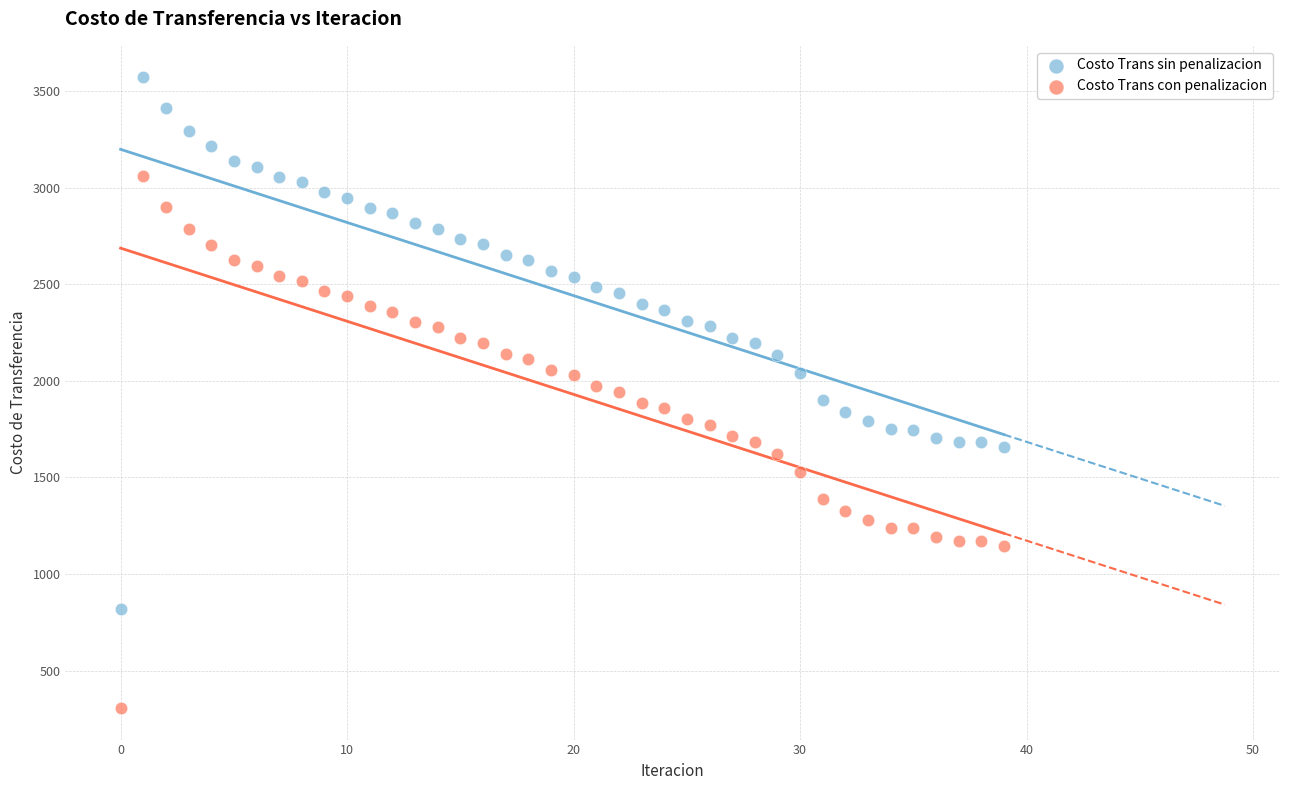

Which series contains the highest Y value?

Costo Trans sin penalizacion